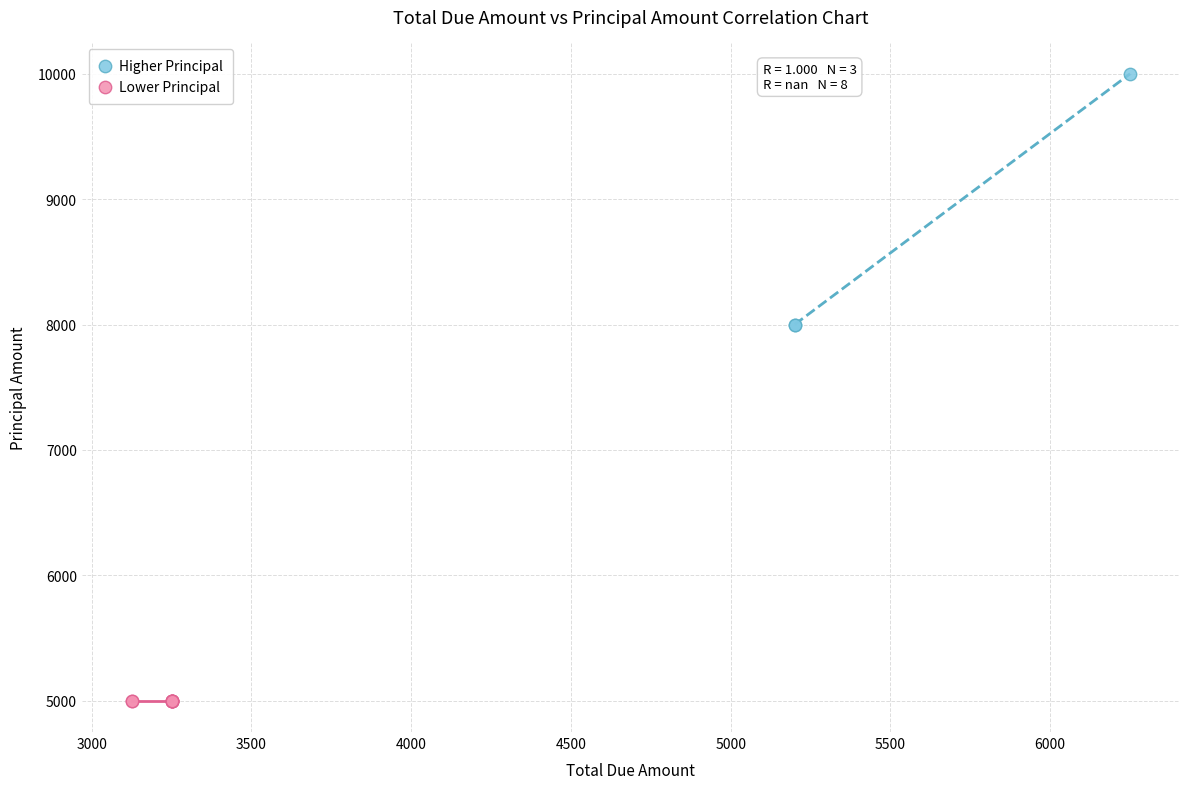

Which series contains the highest Y value?

Higher Principal